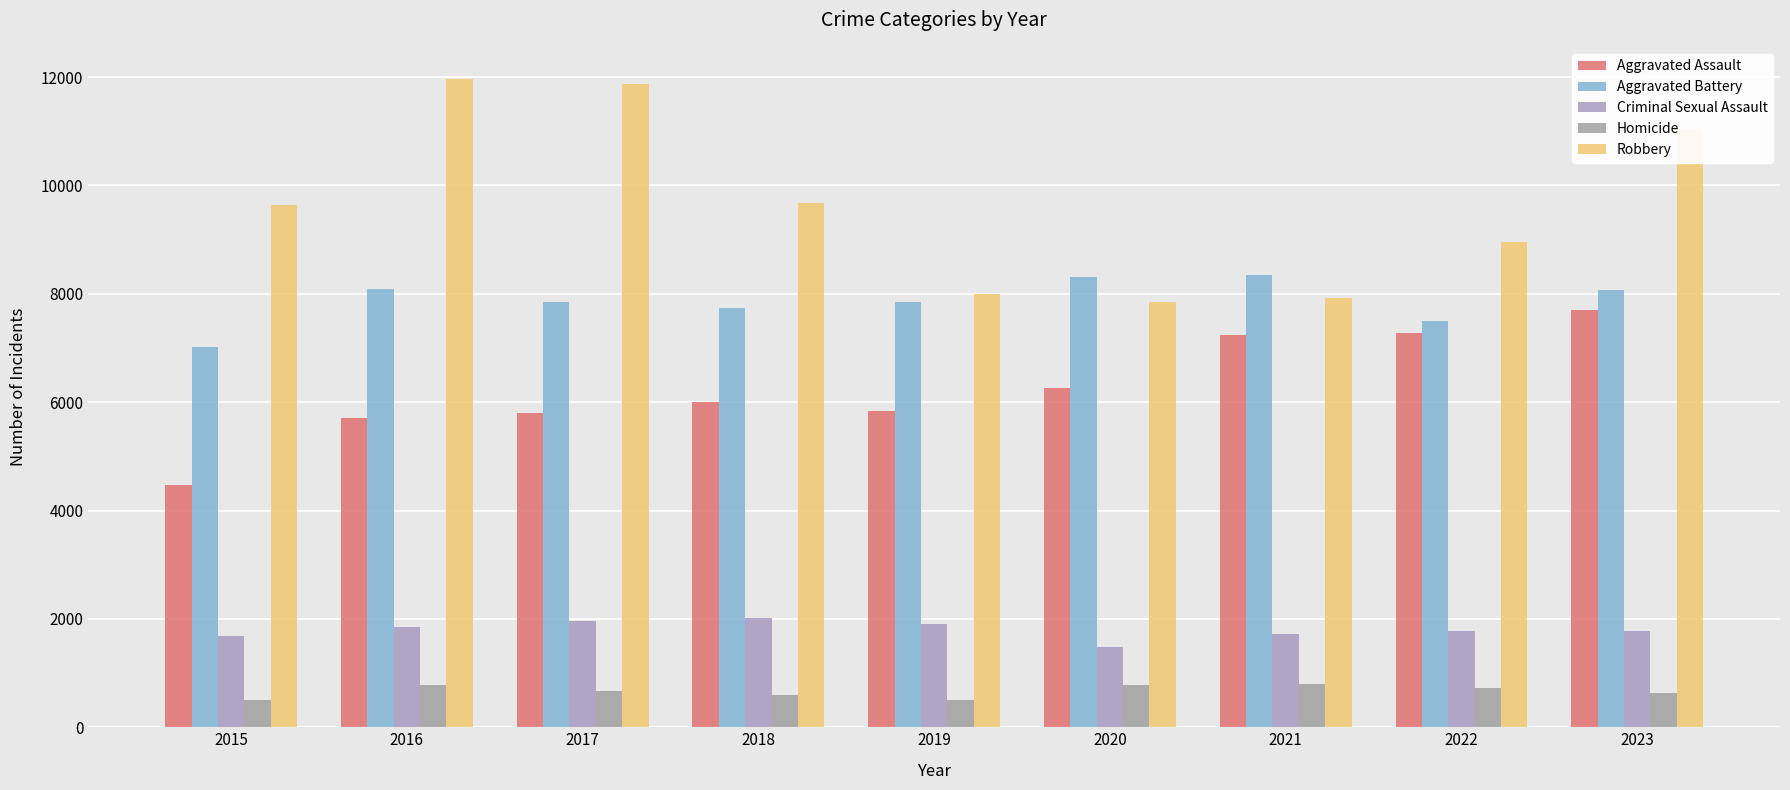

At which category is the sum across all series the highest?

2023